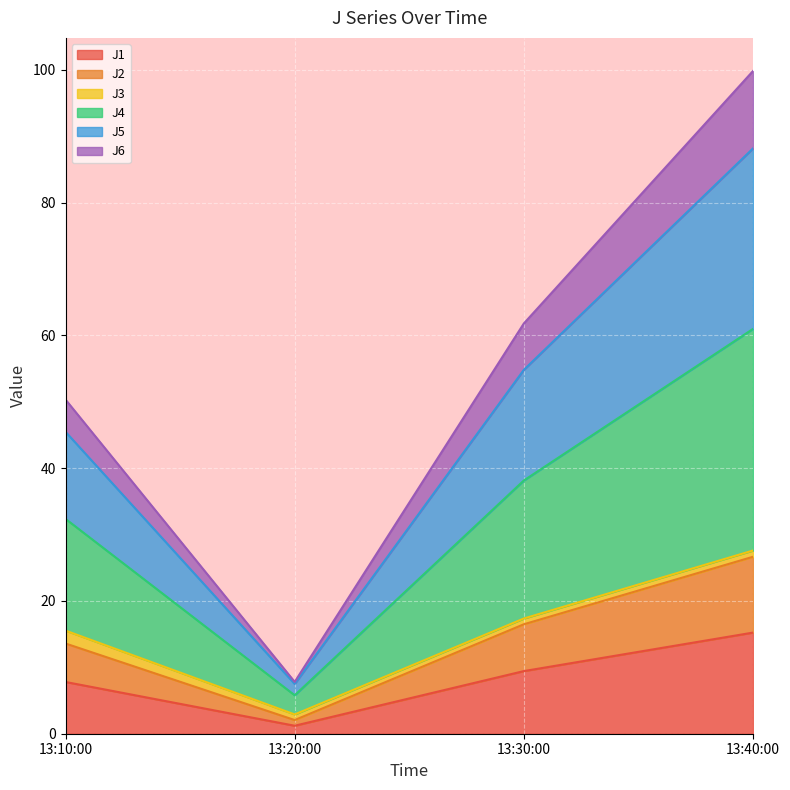

At which label does J1 reach its peak?

13:40:00